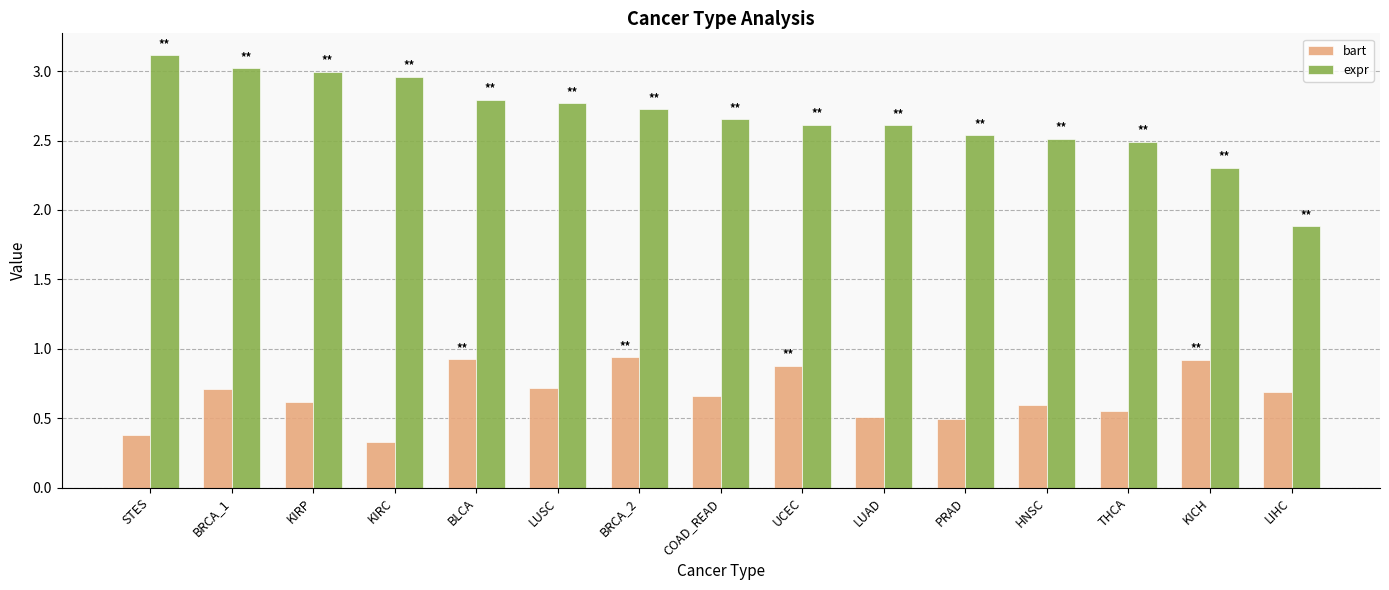

How many groups of bars are there?

15